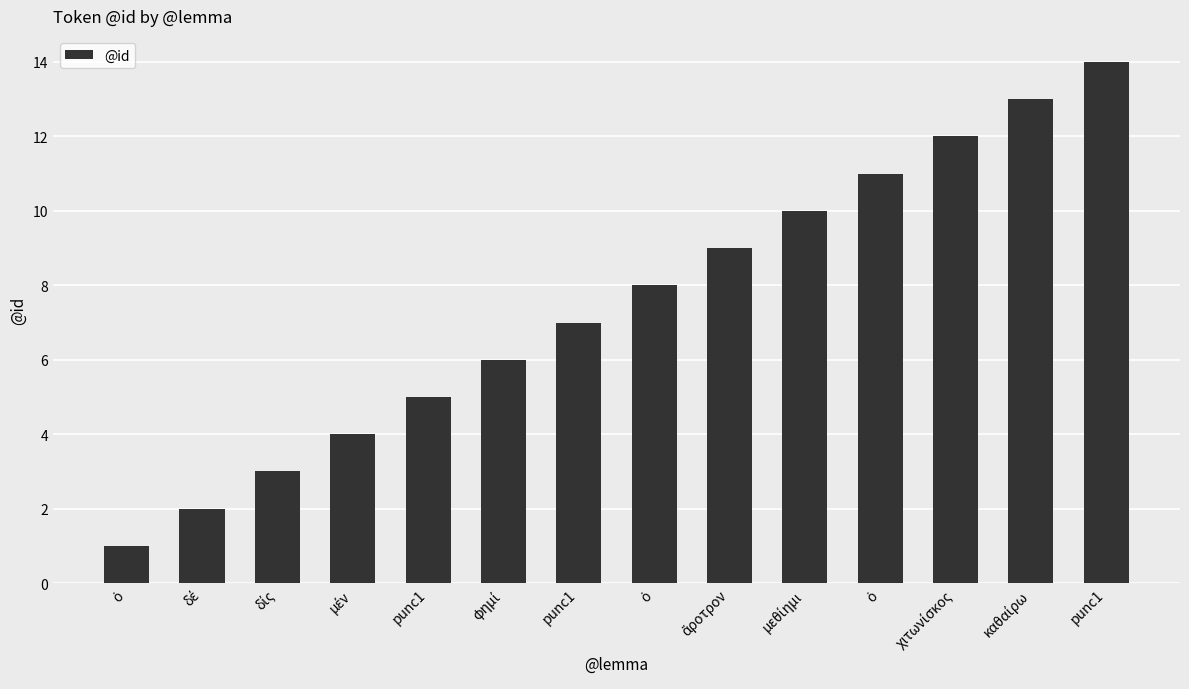

Is it true that the value at δίς is 2?

False